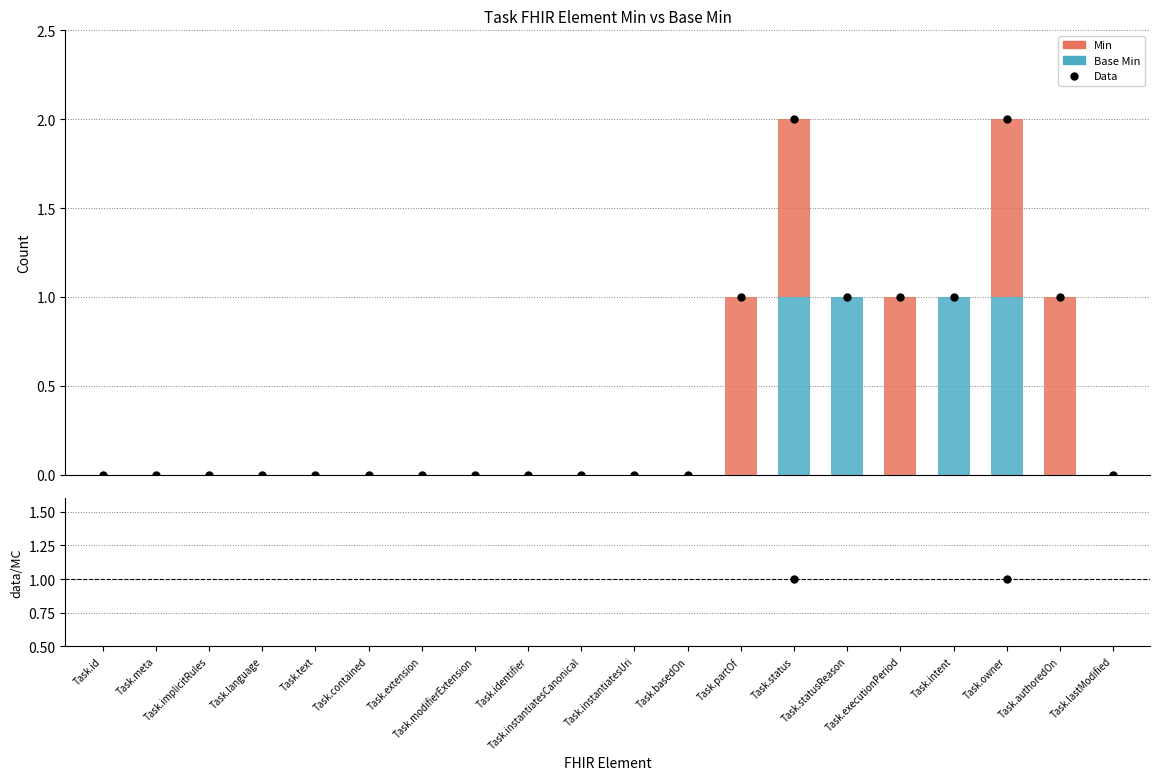

True or false: Base Min has a value of 0 at Task.extension.

False